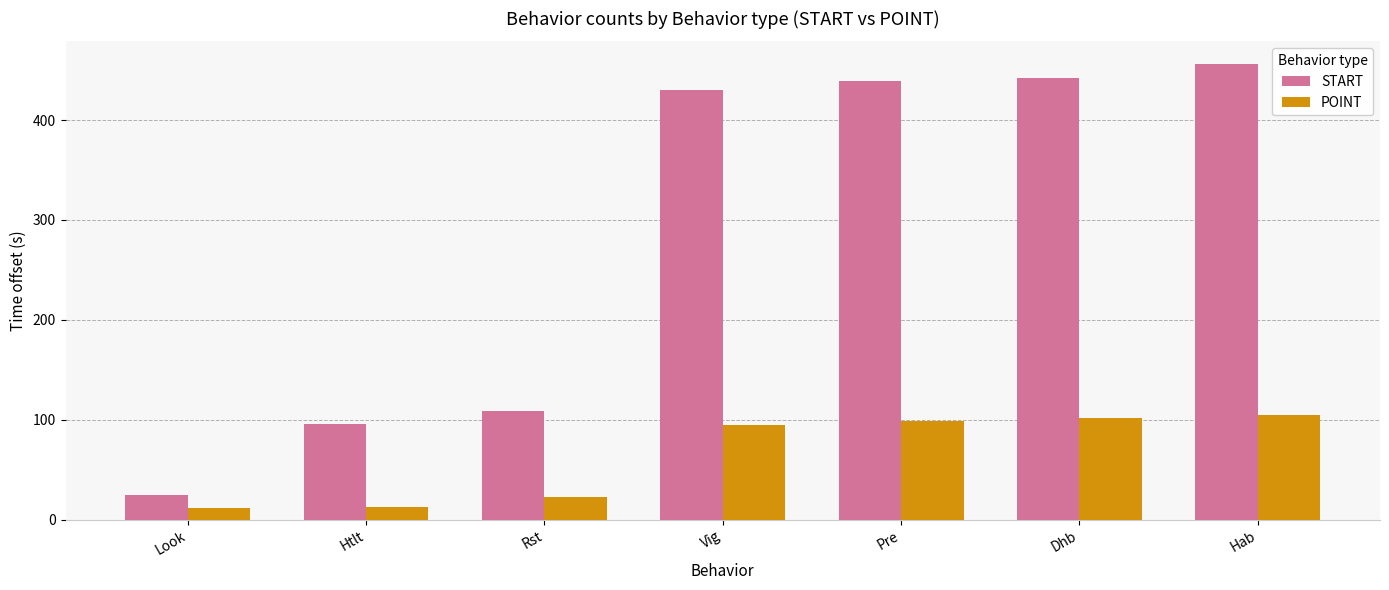

What is the difference between the POINT values at Pre and Rst?

76.4